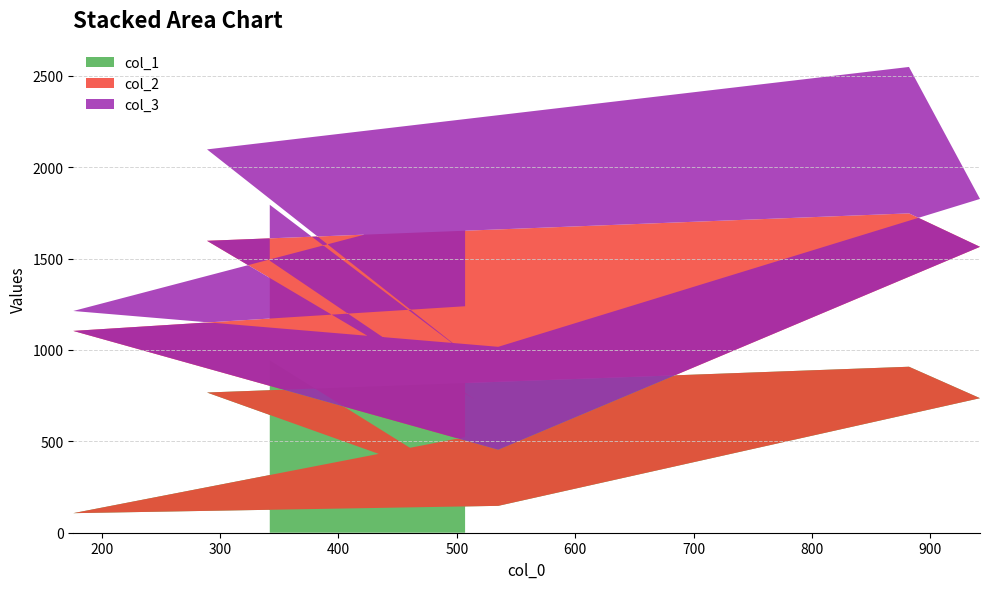

Reading right to left, what are all the values shown in this chart?

col_1: 507=523	176=107	535=147	942=736	882=908	289=767	515=244	342=943
col_2: 507=716	176=997	535=307	942=828	882=839	289=830	515=486	342=545
col_3: 507=536	176=109	535=563	942=262	882=801	289=500	515=214	342=306